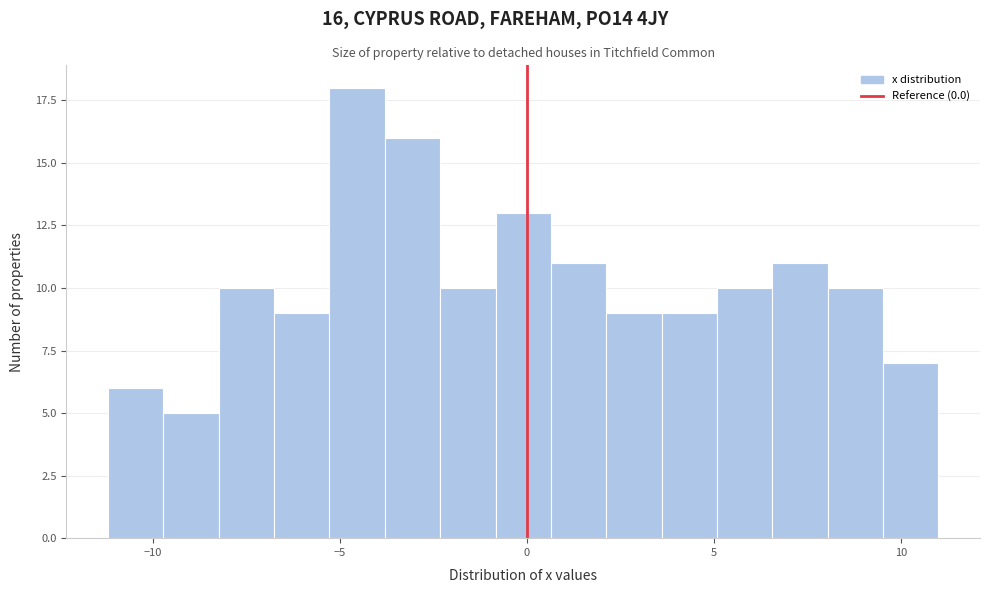

Read against the x-axis, roughly where is the centre of the tallest bar?

-4.5